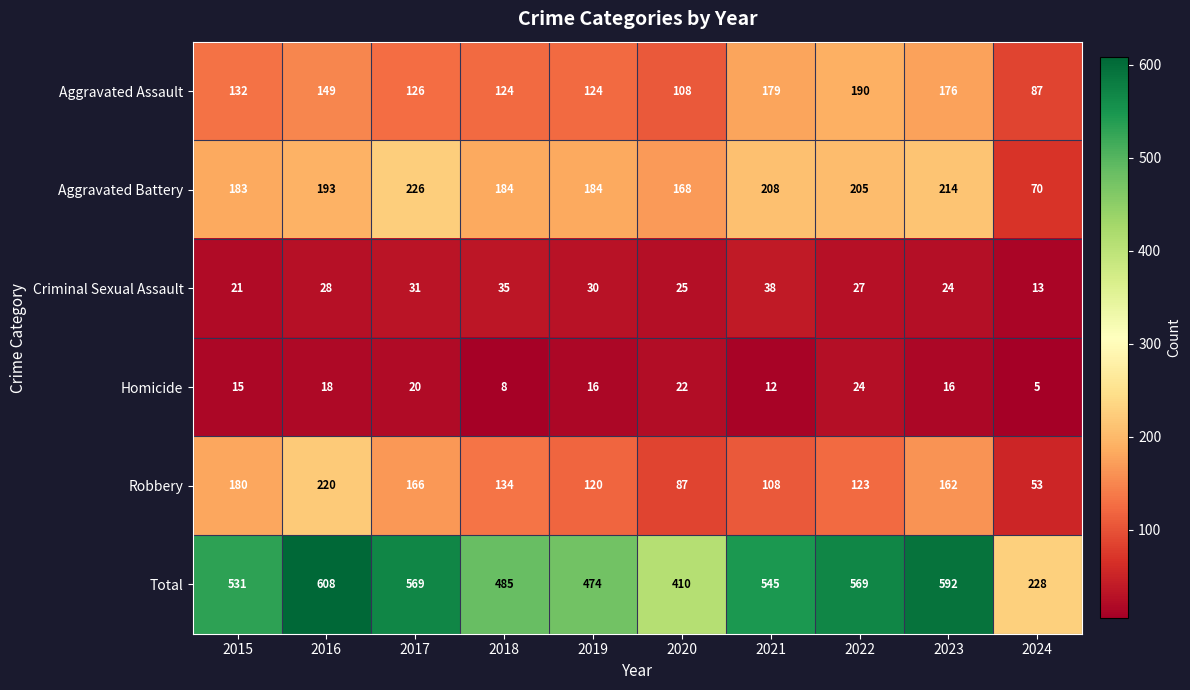

Count the Homicide values in the range 12 to 20.

6